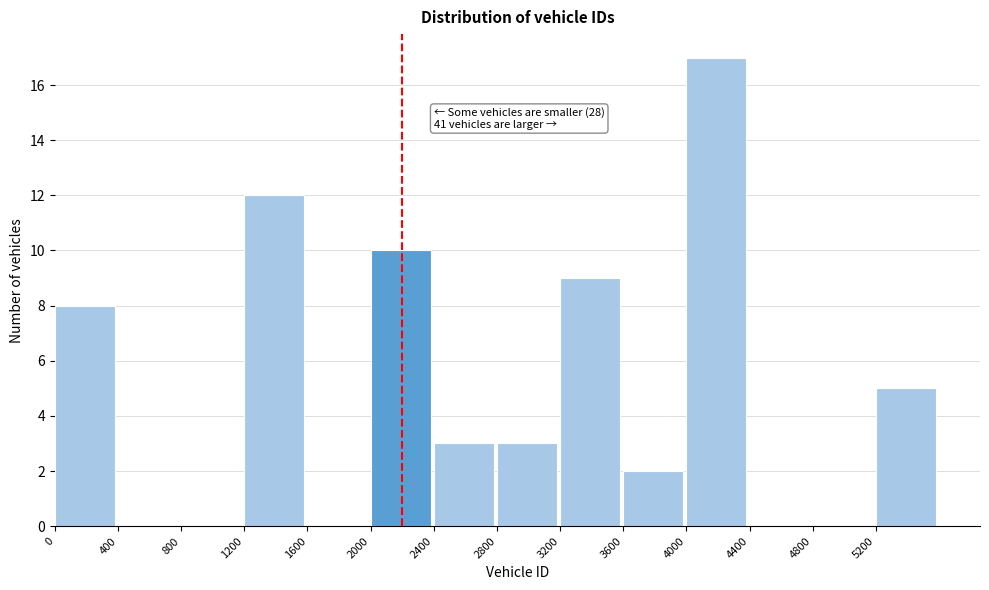

Over which range of the x-axis is the bar tallest?

4000 to 4400